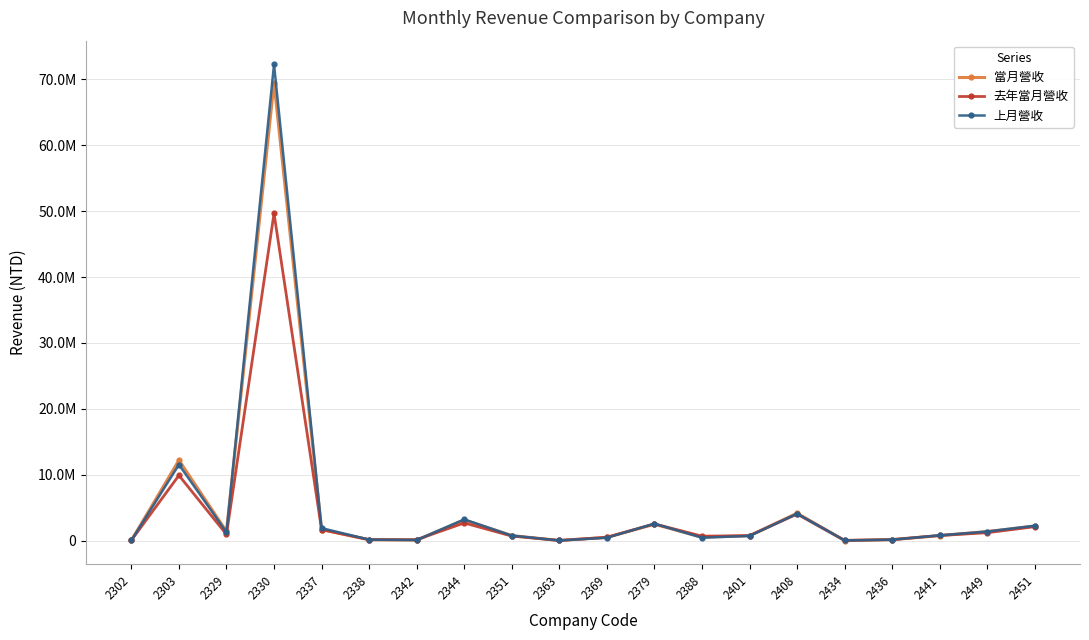

The value of 當月營收 at 2434 is 16996. True or false?

True